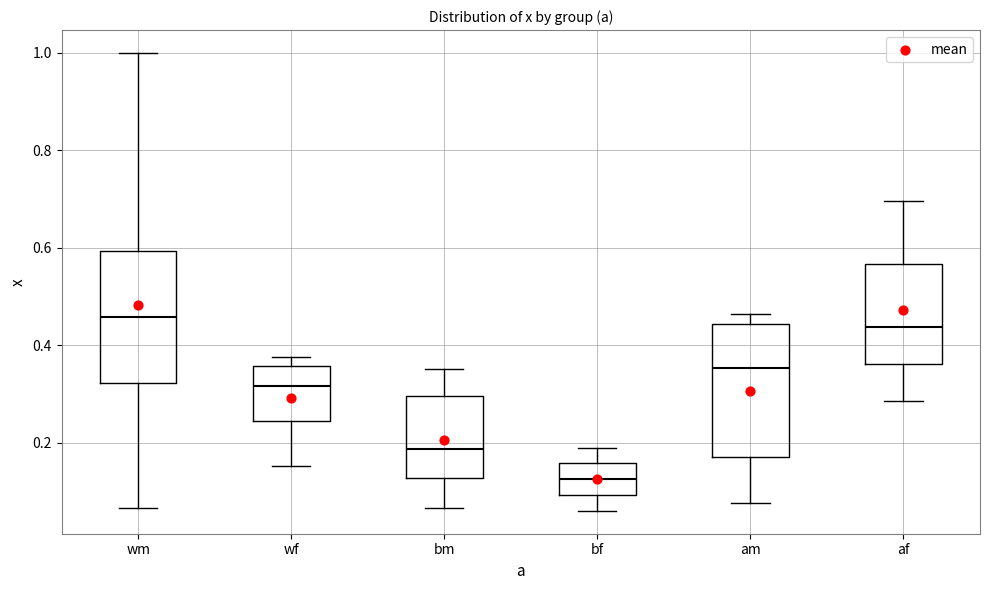

Reading left to right, transcribe this box plot: for each box, give where its median line is, the range the box spans, and where its two whiskers end, as read against the y-axis. The values are not printed on the chart, so give them approximately, as read against the axis.

wm: median 0.46, box 0.32 to 0.60, whiskers 0.06 to 1.00
wf: median 0.32, box 0.24 to 0.36, whiskers 0.16 to 0.38
bm: median 0.18, box 0.12 to 0.30, whiskers 0.06 to 0.36
bf: median 0.12, box 0.10 to 0.16, whiskers 0.06 to 0.18
am: median 0.36, box 0.18 to 0.44, whiskers 0.08 to 0.46
af: median 0.44, box 0.36 to 0.56, whiskers 0.28 to 0.70